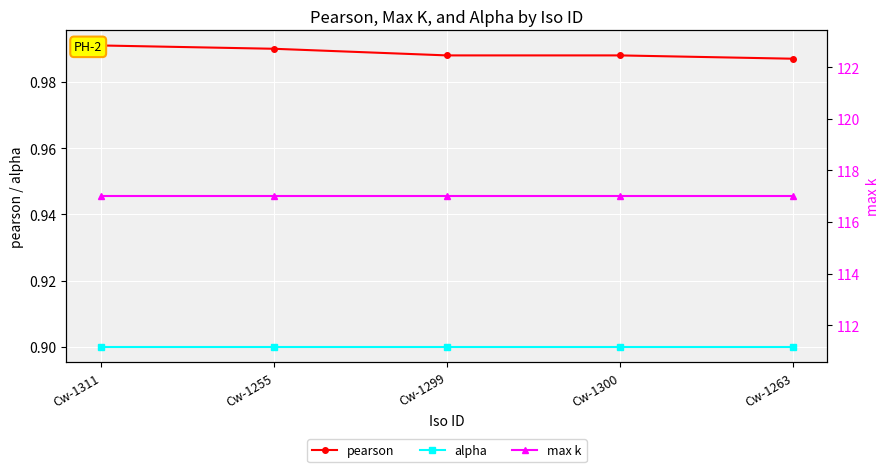

What is the label of the 1st point from the right?

Cw-1263